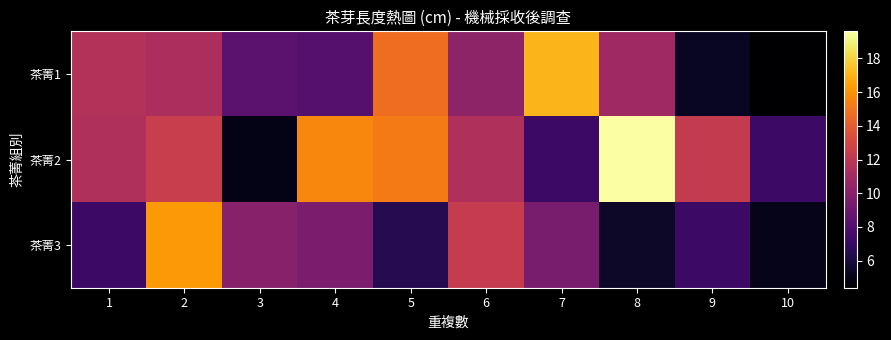

Rank the series at 8 from lowest to highest value.

茶菁3, 茶菁1, 茶菁2